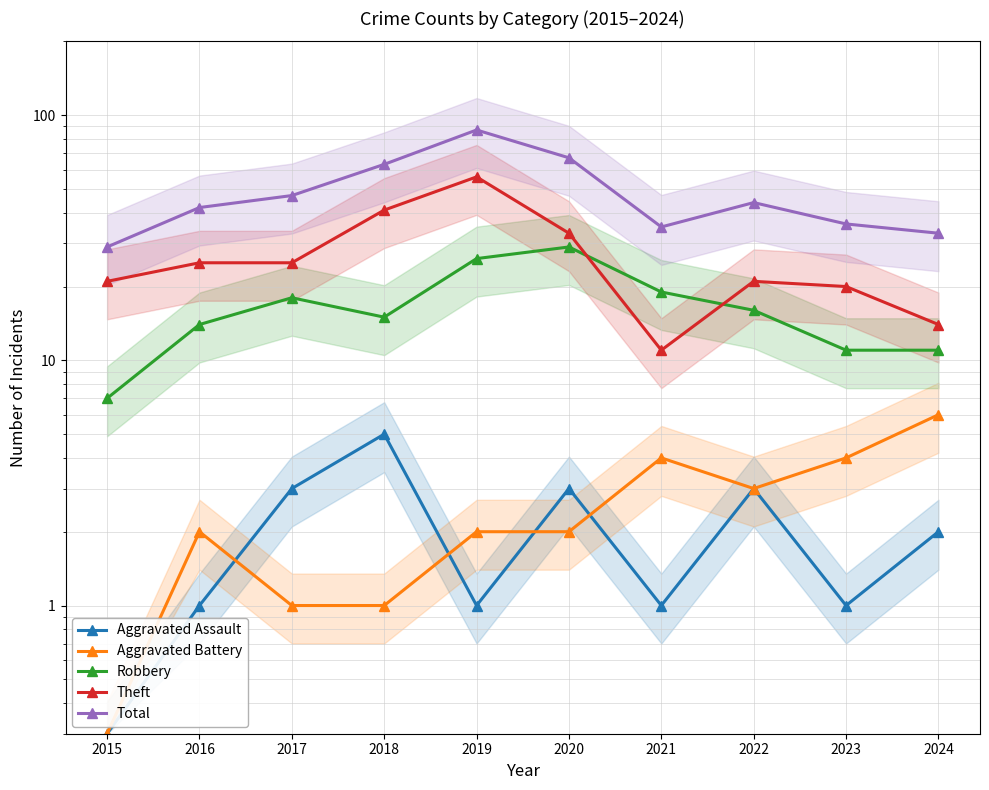

What is the sum of all Aggravated Battery values?

25.3